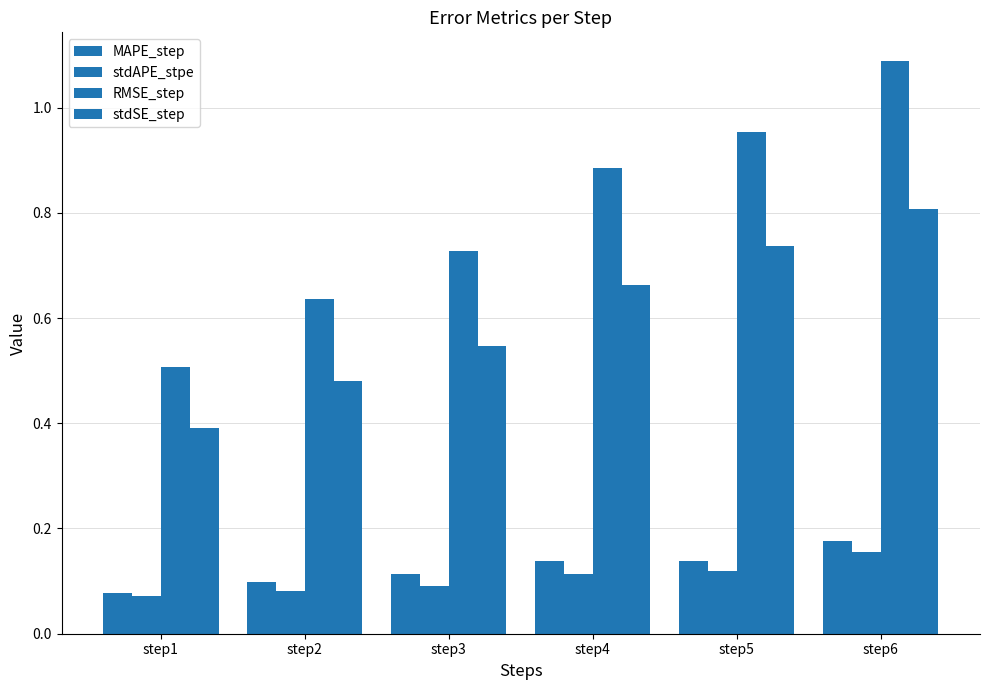

What is the value of the RMSE_step bar at the 4th from the left?

0.9